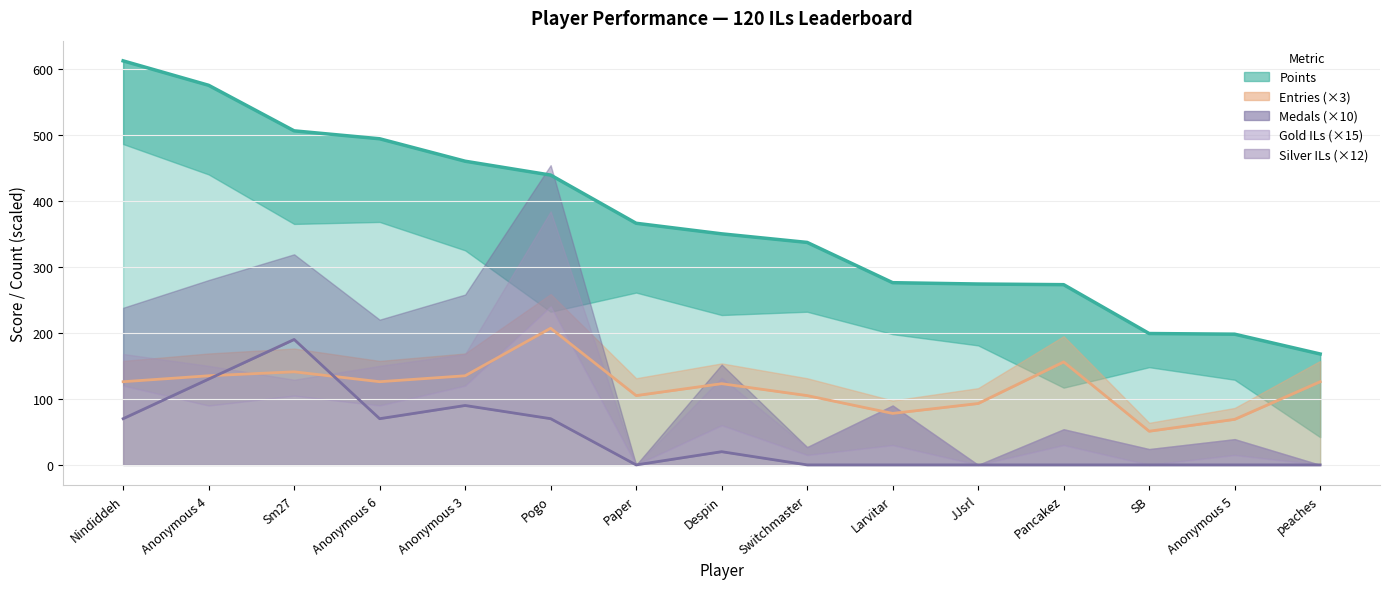

How many data points does each series have?

15